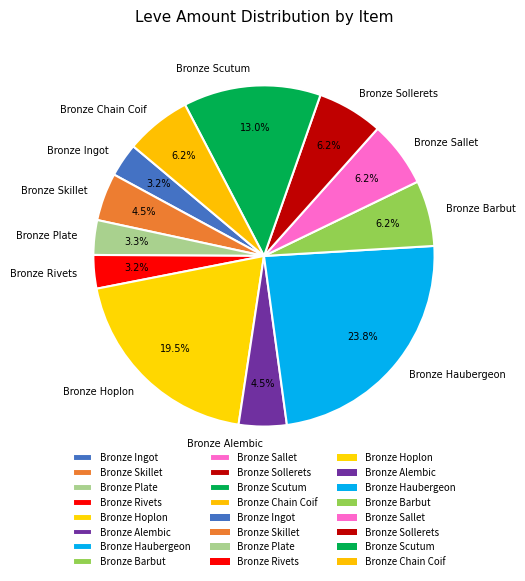

How many slices are in this pie chart?

12